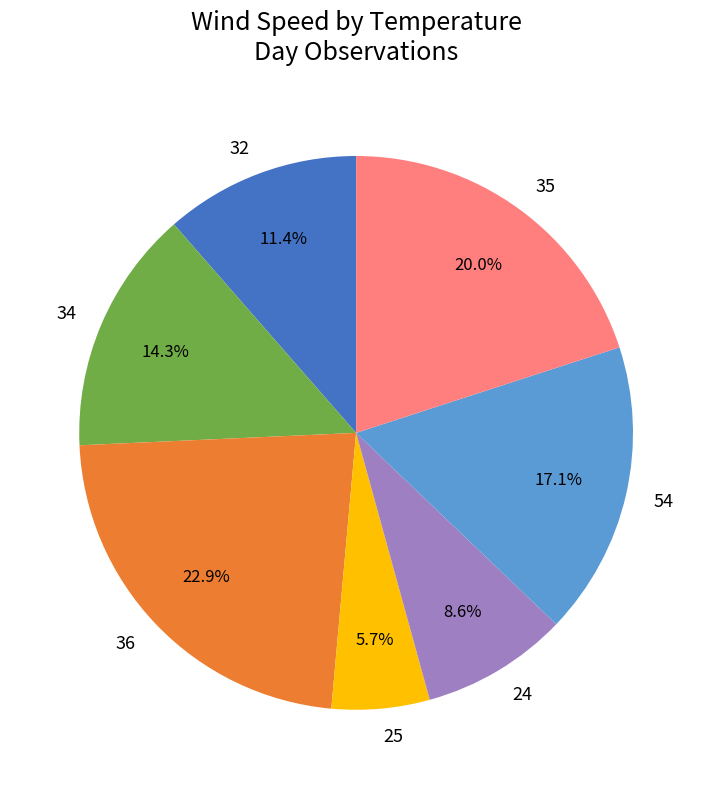

To the nearest percent, what is the average slice percentage?

14%